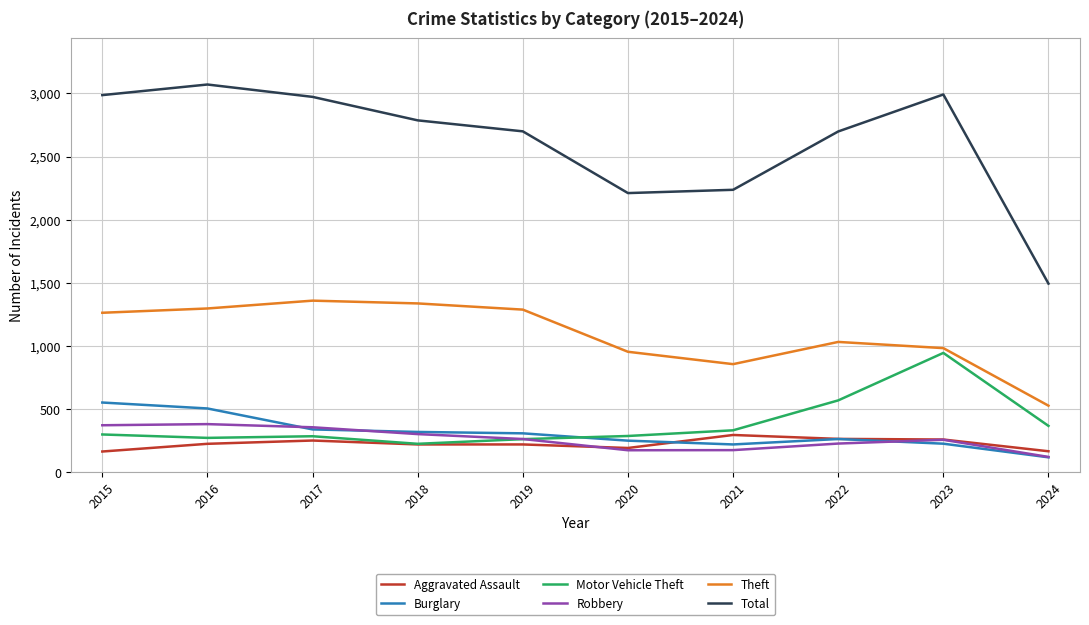

At which label is Theft closest to 943?

2020